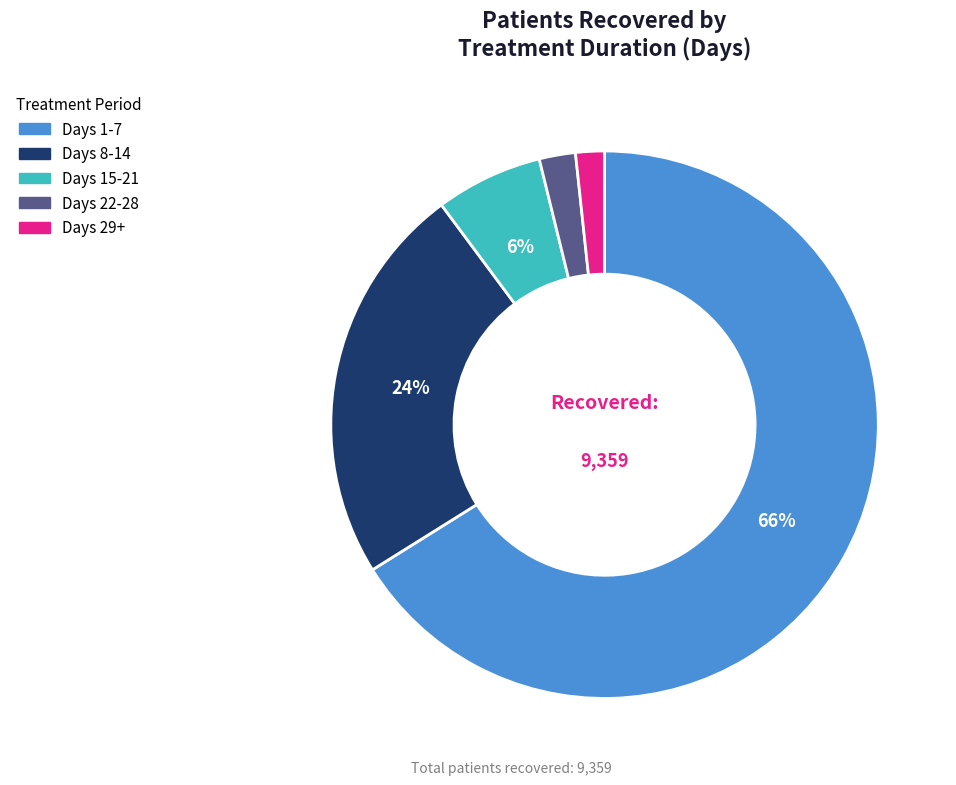

How many segments does this pie chart have?

5